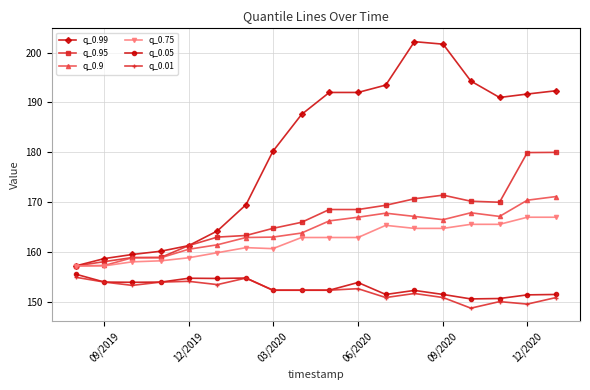

What is the smallest value displayed?

148.7